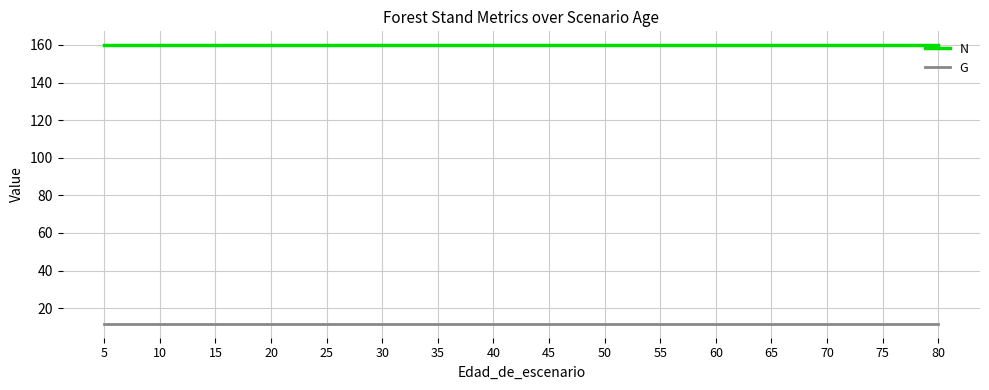

How many distinct data groups are displayed?

2